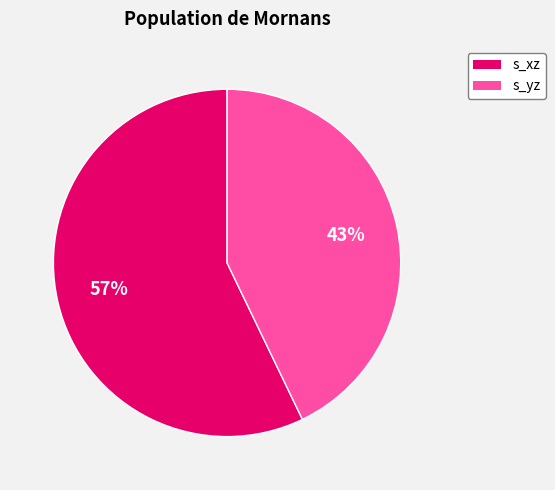

Between s_xz and s_yz, which is larger?

s_xz